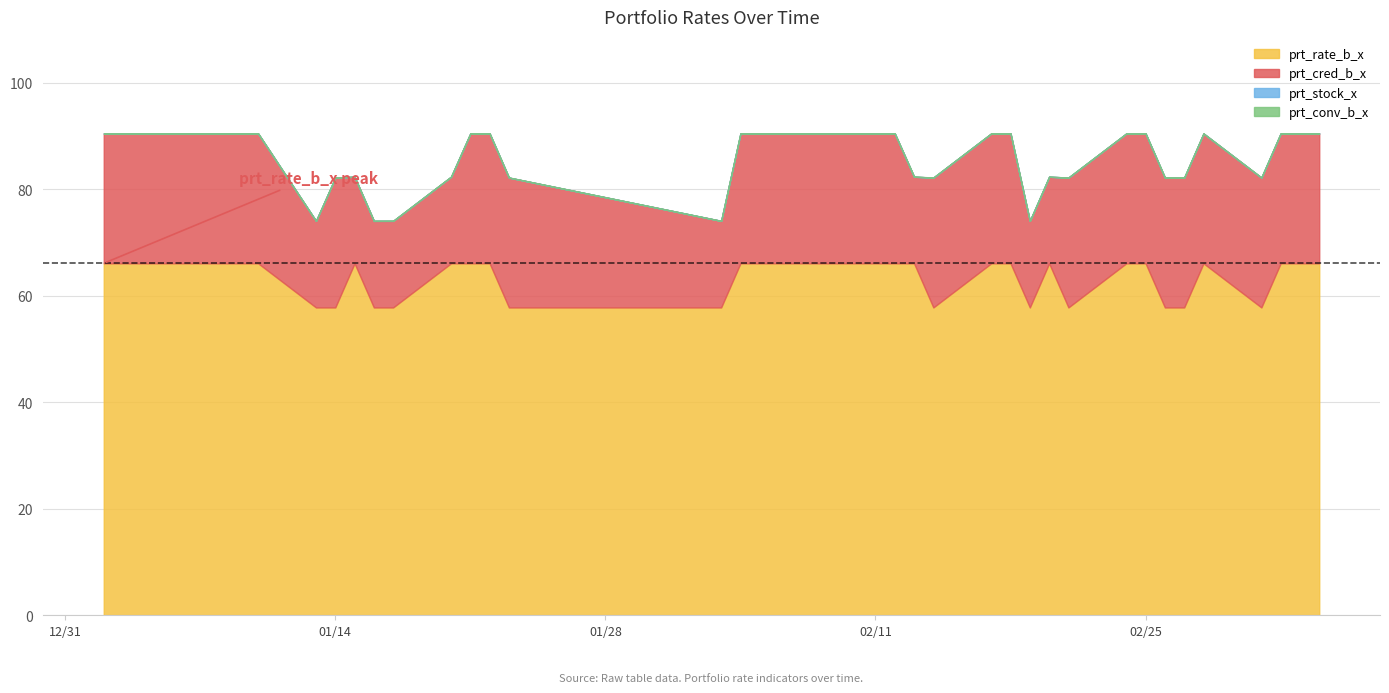

True or false: prt_rate_b_x and prt_conv_b_x intersect in this chart.

False